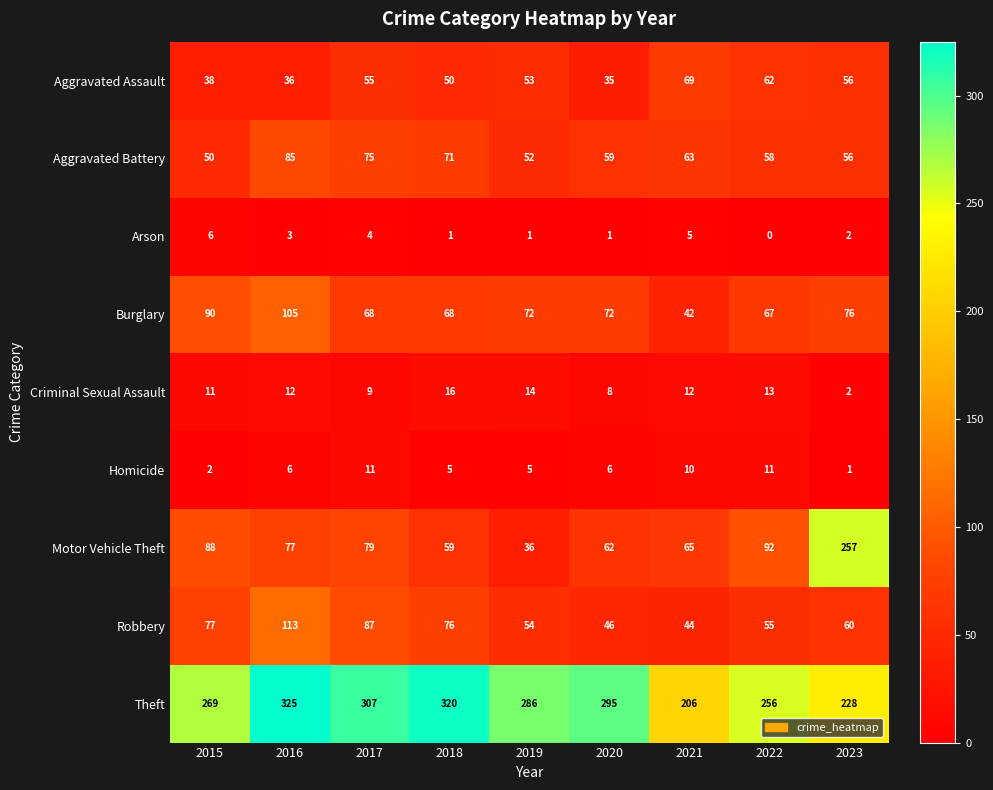

Which series has the largest range (max minus min)?

Motor Vehicle Theft